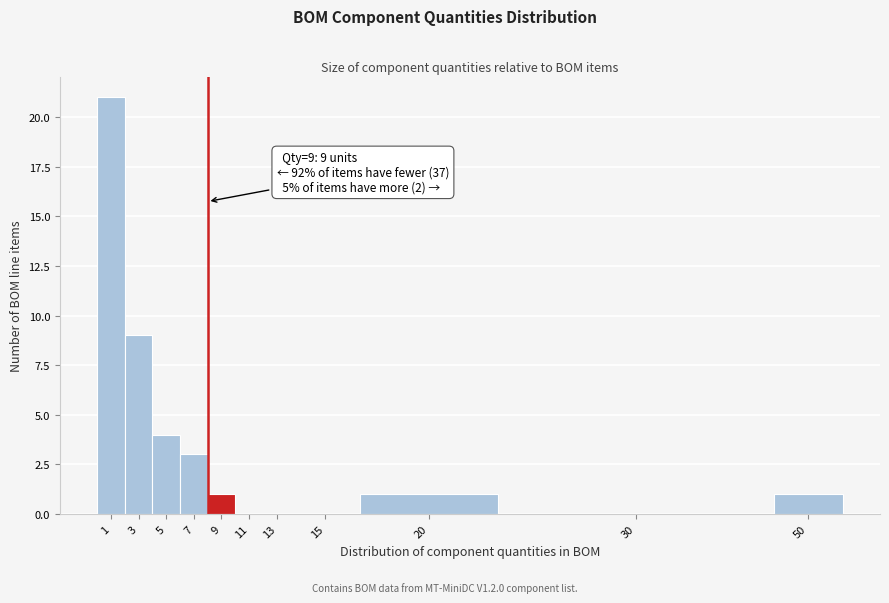

Reading left to right, extract all data points from this chart.

1=21	3=9	5=4	7=3	9=1	11=0	13=0	15=0	20=1	30=0	50=1